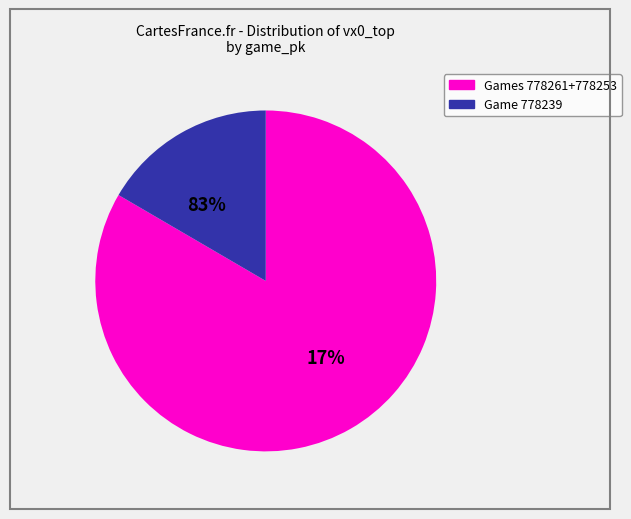

Is it true that 778239 is 4% of the pie?

False